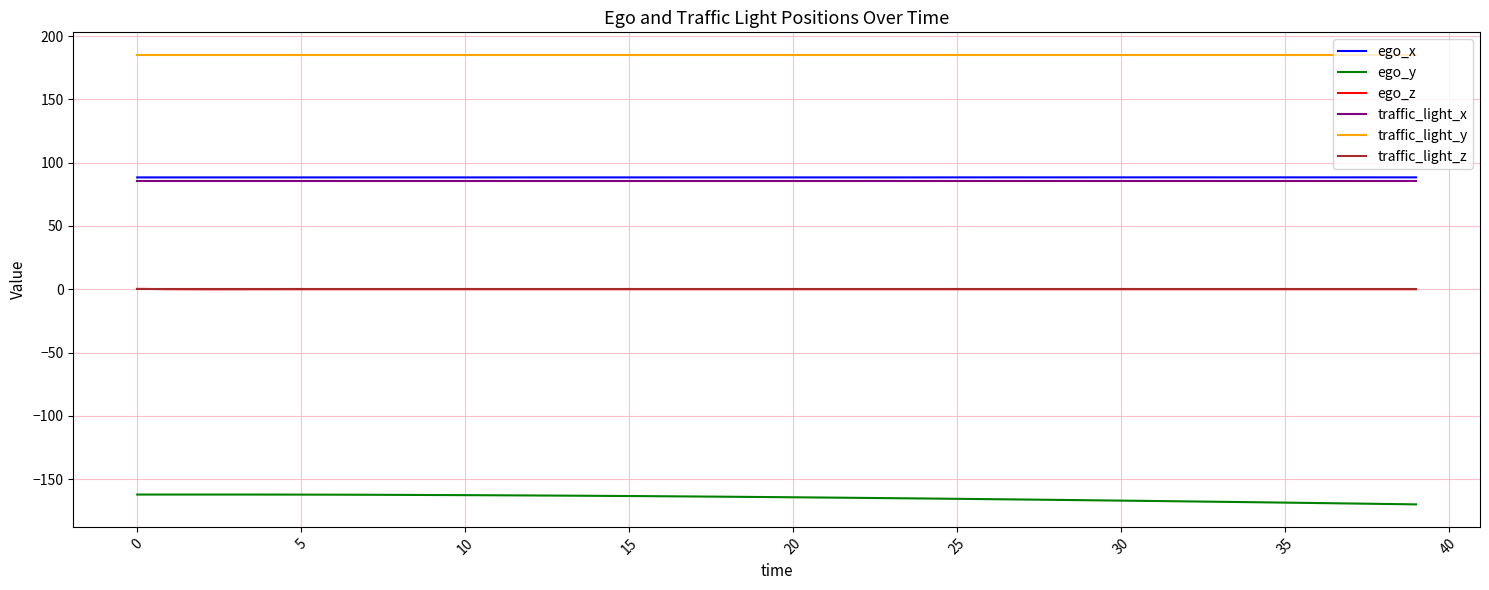

True or false: ego_x has more than 0 points higher than both neighbors.

True